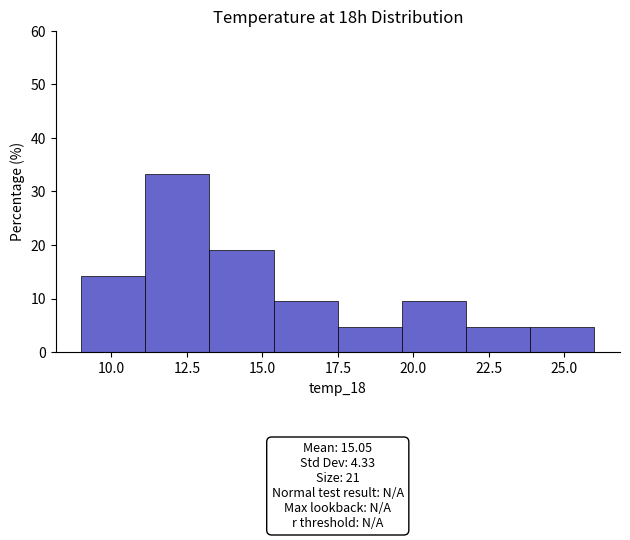

Over which range of the x-axis is the bar tallest?

11.0 to 13.5